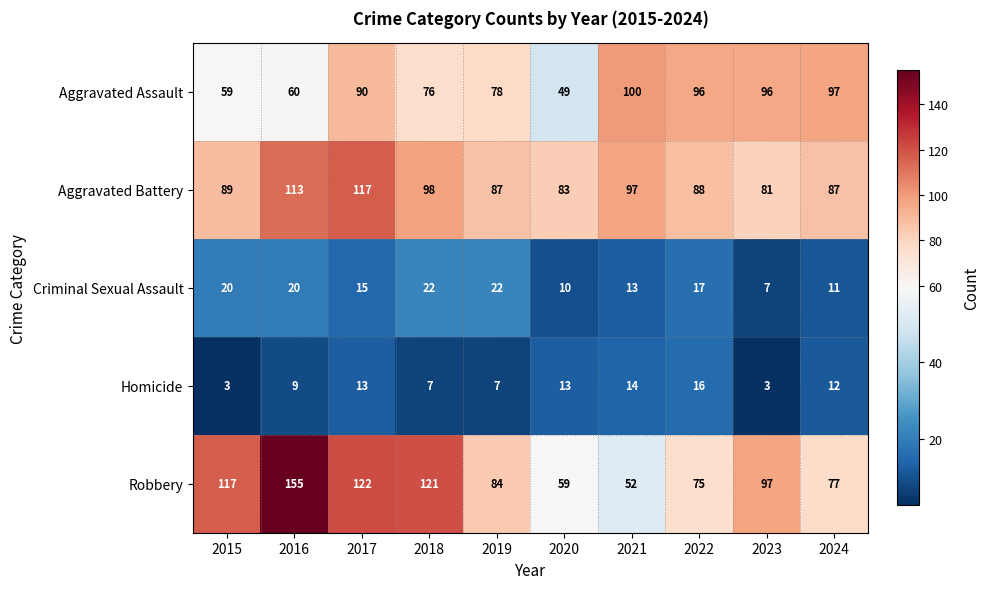

Which category has the highest value across all series?

2016